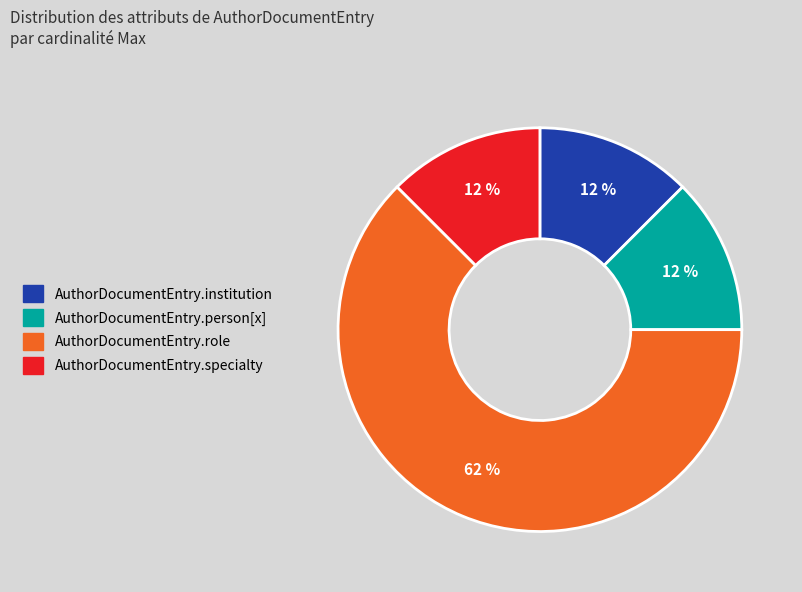

What is the ratio of the value at AuthorDocumentEntry.person[x] to the value at AuthorDocumentEntry.institution?

1.0